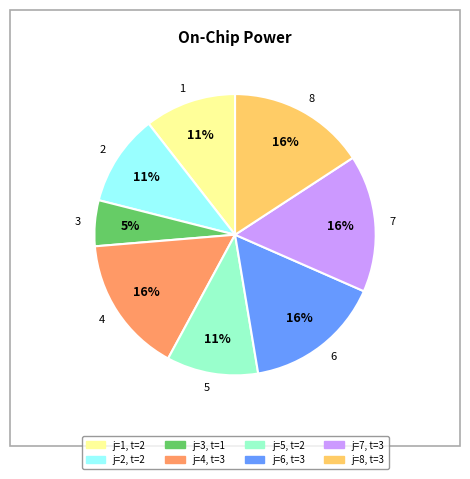

Which has a higher value, 7 or 3?

7